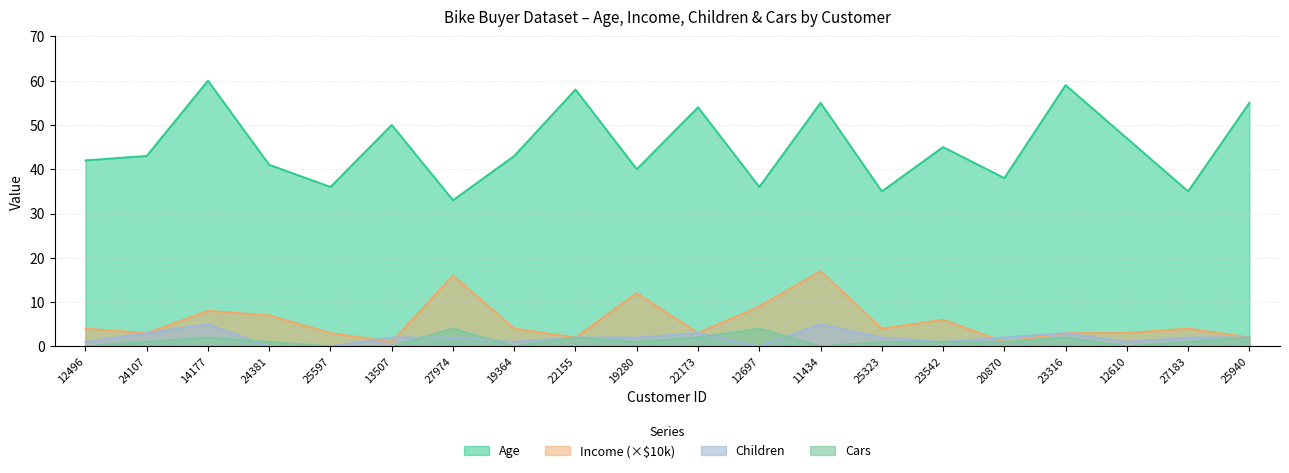

The value of Cars at 22173 is 2. True or false?

True